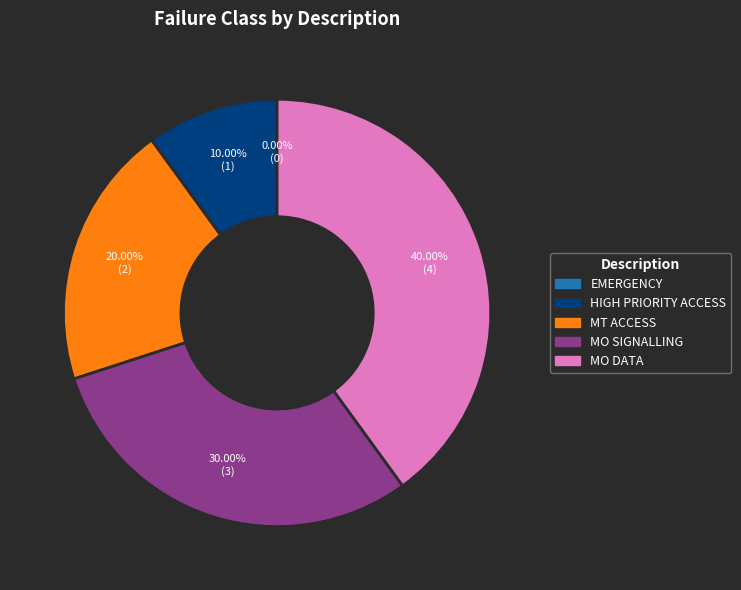

Is MO SIGNALLING the majority of the pie?

No